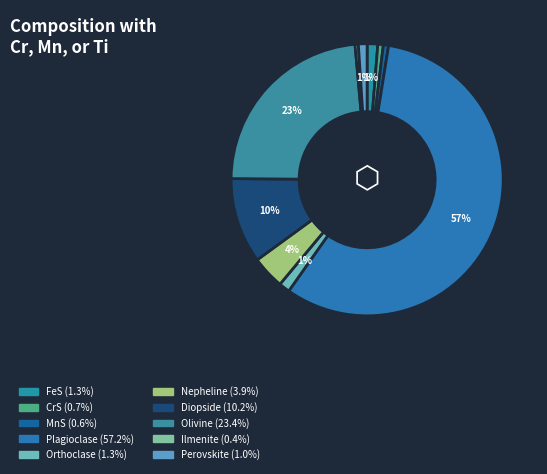

To the nearest percent, what is the difference between the largest and smallest slice percentages?

57%